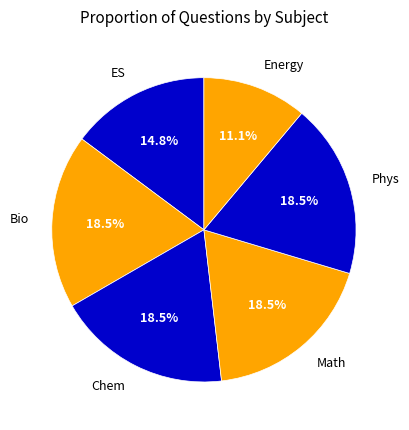

Is the sum of Chem and Phys greater than half?

No